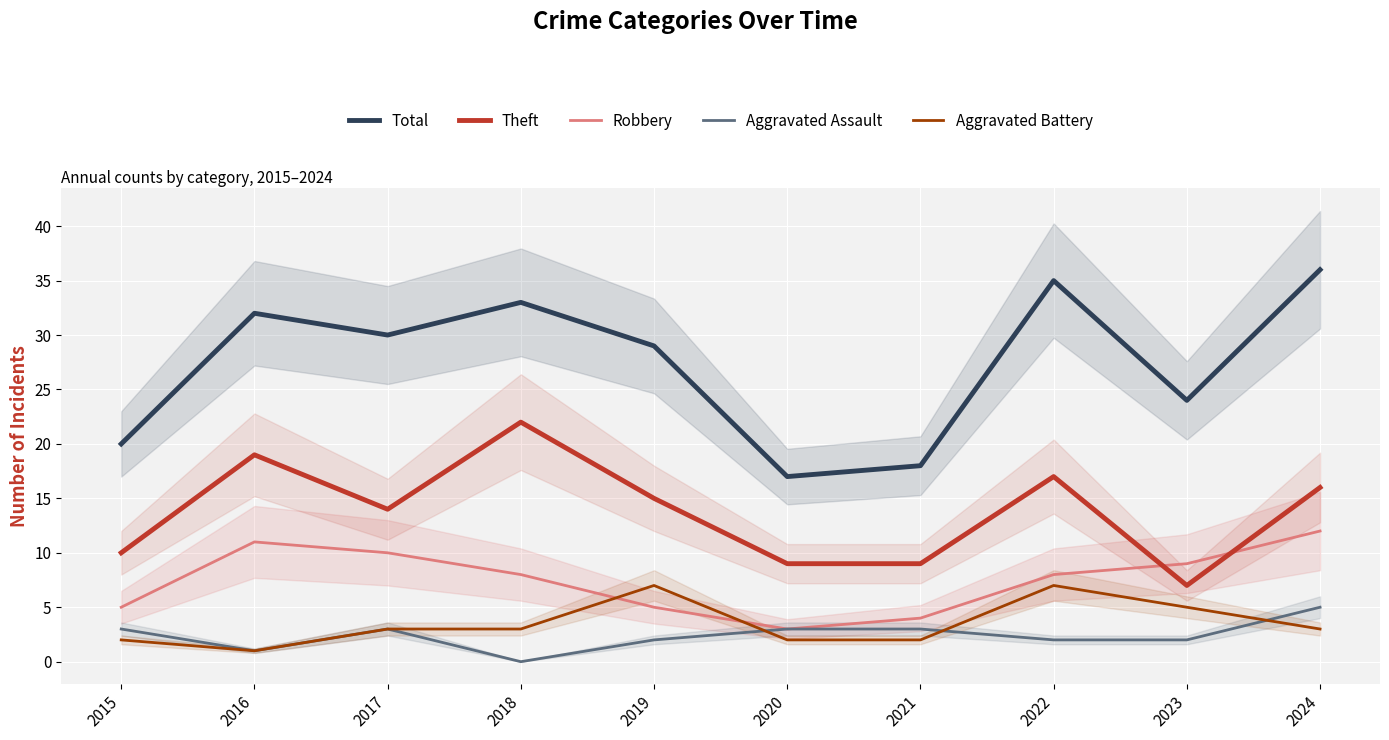

What are all the series names shown in the legend?

Total, Theft, Robbery, Aggravated Assault, Aggravated Battery